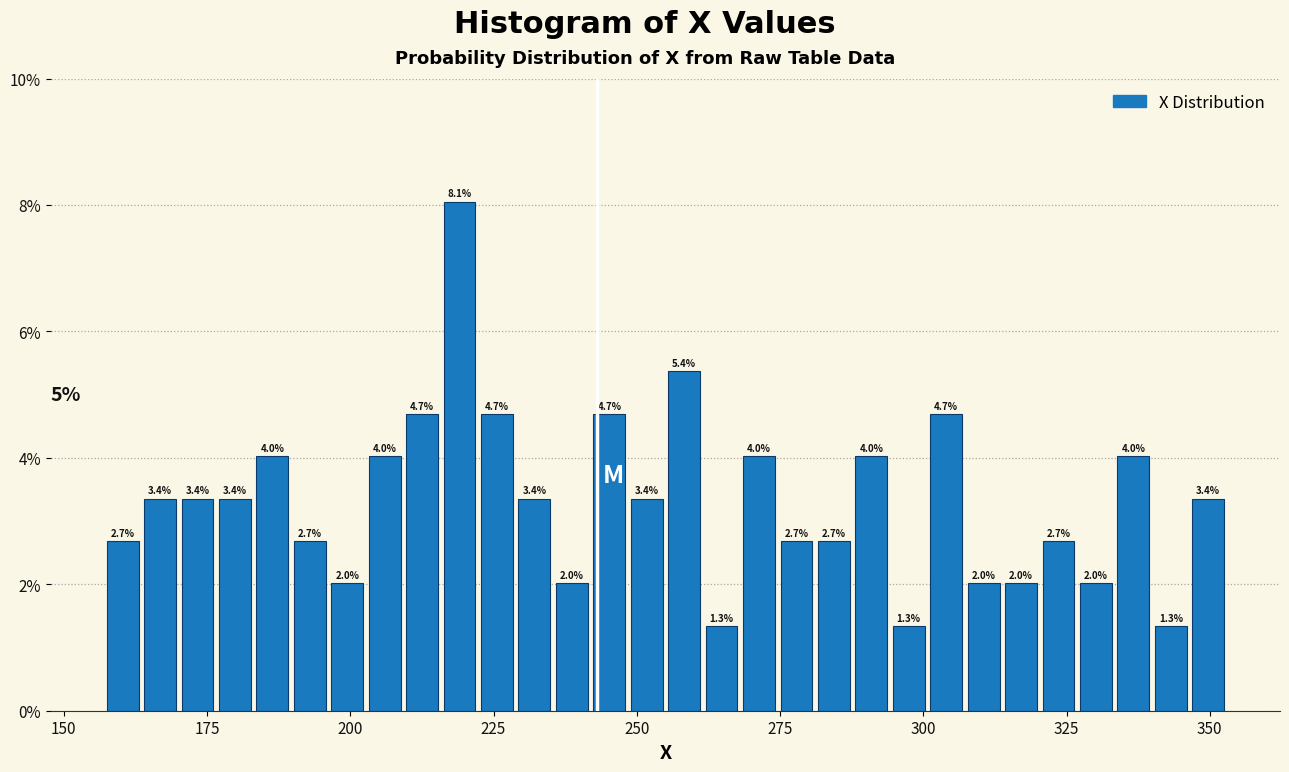

Read against the x-axis, roughly where is the centre of the tallest bar?

220